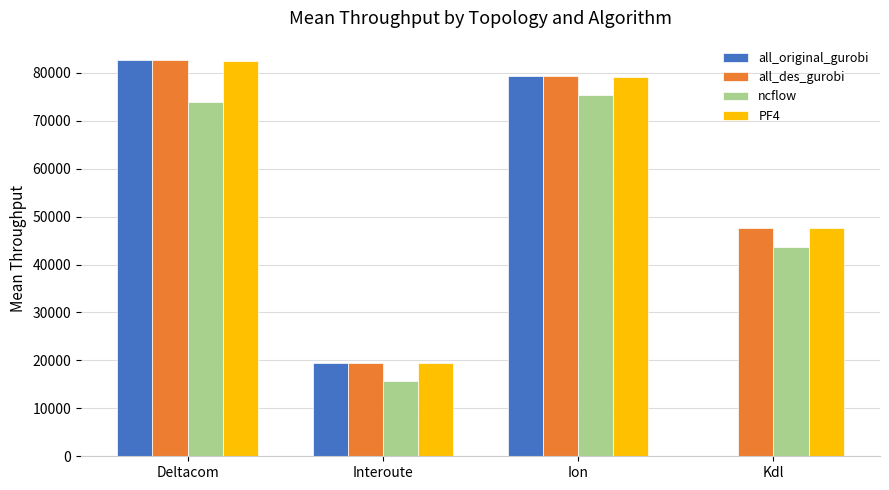

Is the value of PF4 at Kdl greater than the value of ncflow at Kdl?

Yes